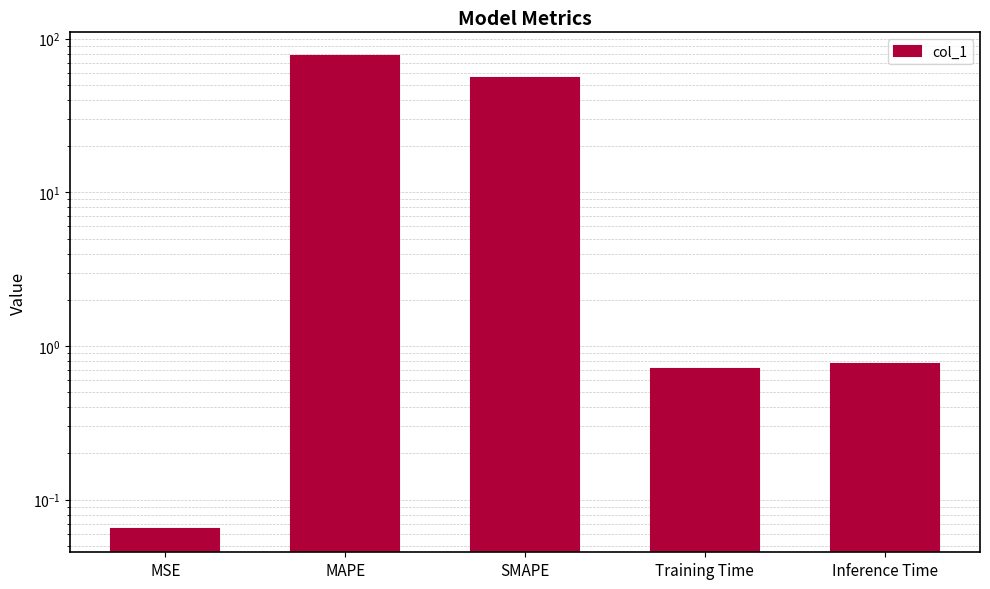

What is the change in value from MSE to Training Time?

+0.6